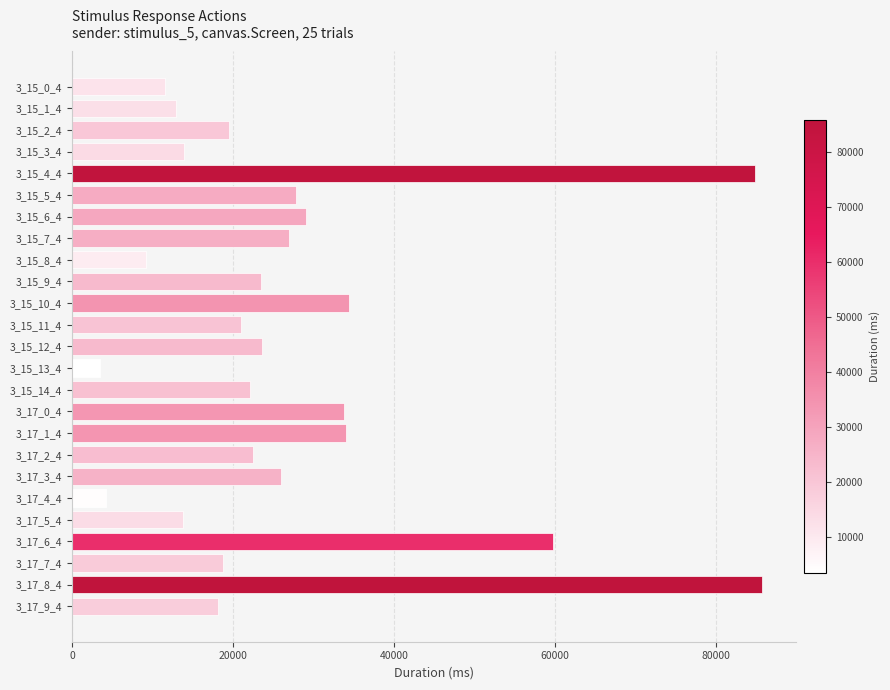

What is the difference between the second highest and minimum values?

81455.9